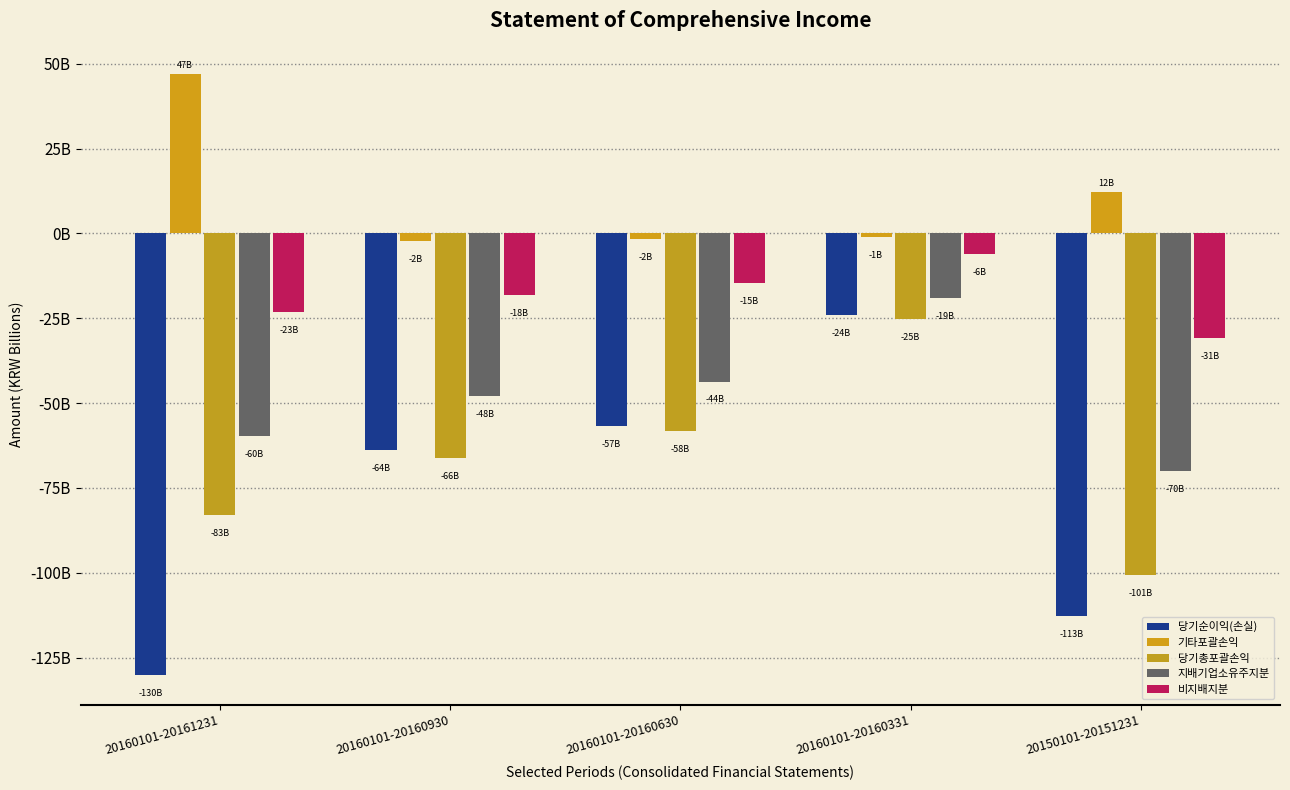

How many negative values does the 기타포괄손익 series have?

3